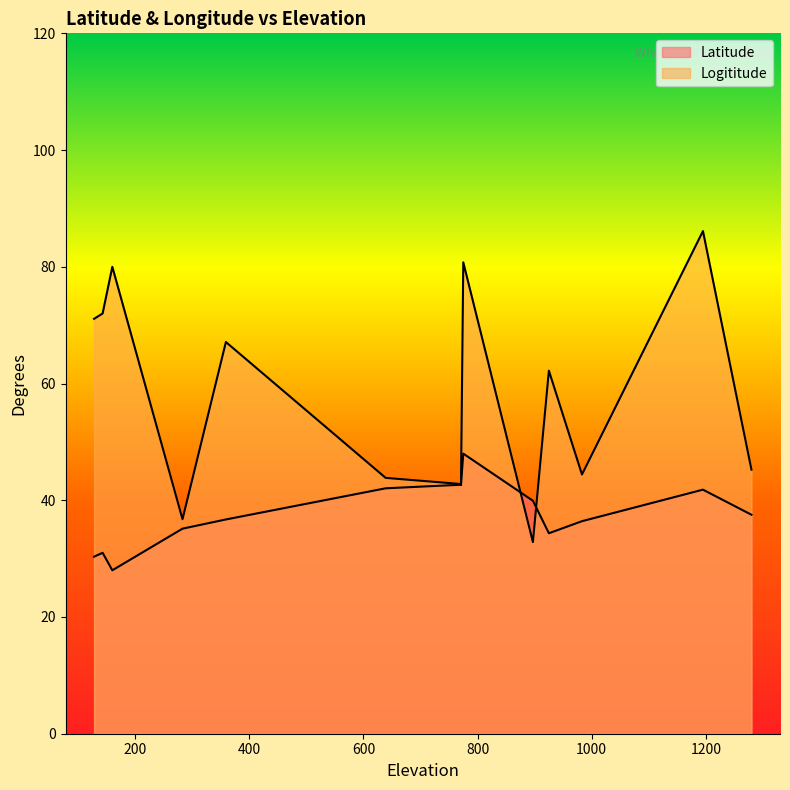

Read the Logititude value at 143.

72.0